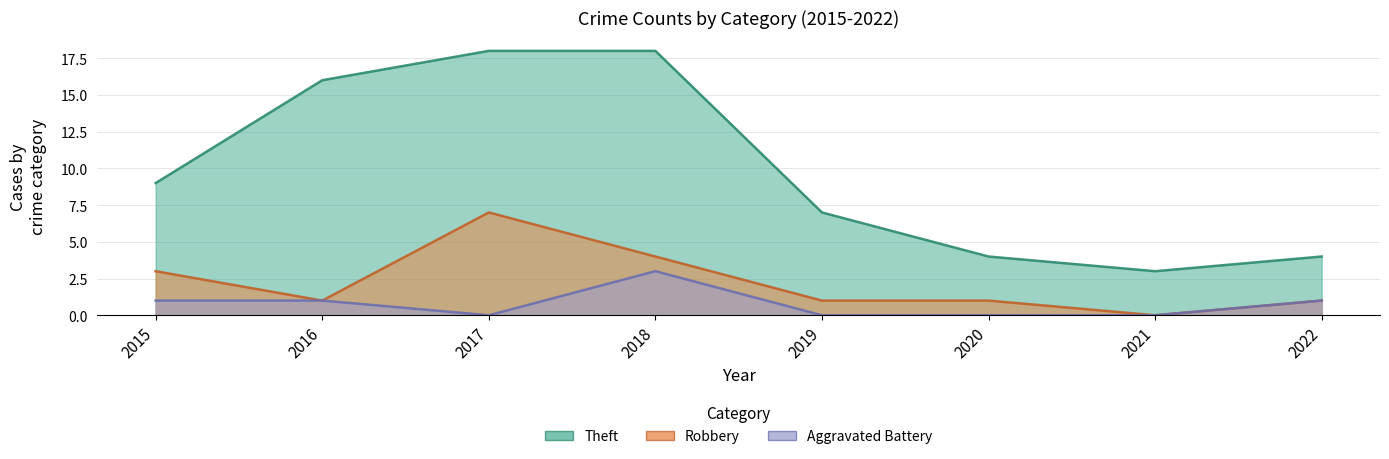

Reading left to right, extract all data points from this chart.

Theft: 2015=9	2016=16	2017=18	2018=18	2019=7	2020=4	2021=3	2022=4
Robbery: 2015=3	2016=1	2017=7	2018=4	2019=1	2020=1	2021=0	2022=1
Aggravated Battery: 2015=1	2016=1	2017=0	2018=3	2019=0	2020=0	2021=0	2022=1